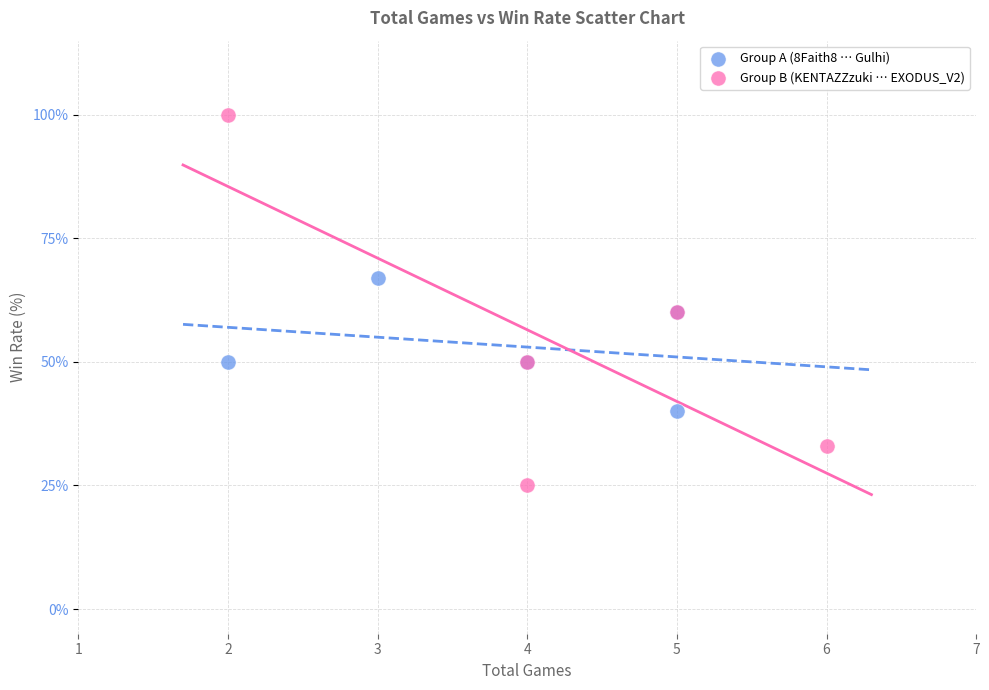

Which series has the widest spread of Y values?

Group B (KENTAZZzuki … EXODUS_V2)